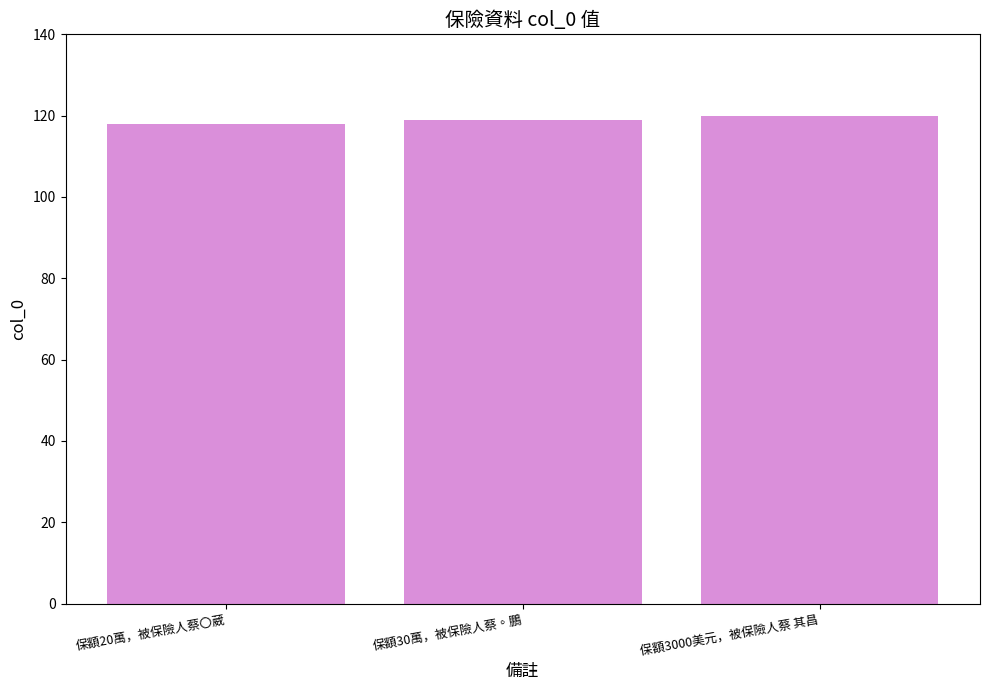

What is the difference between the maximum and minimum values?

2